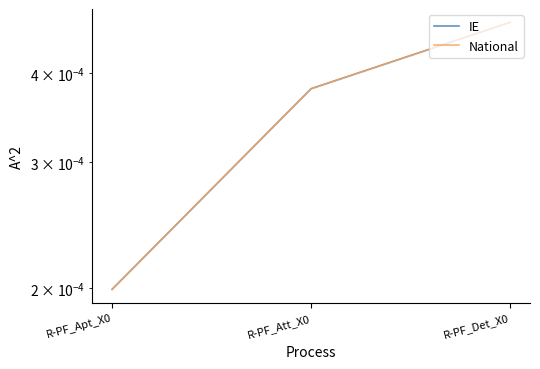

Which category has the lowest value across all series?

R-PF_Apt_X0